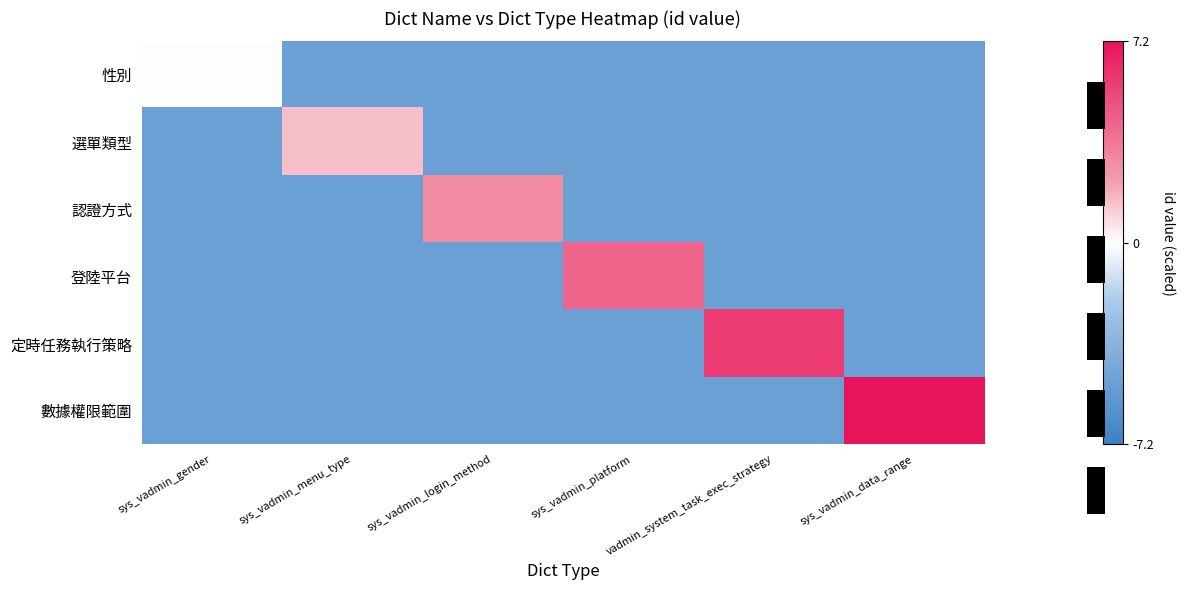

What is the greatest value displayed?

7.2